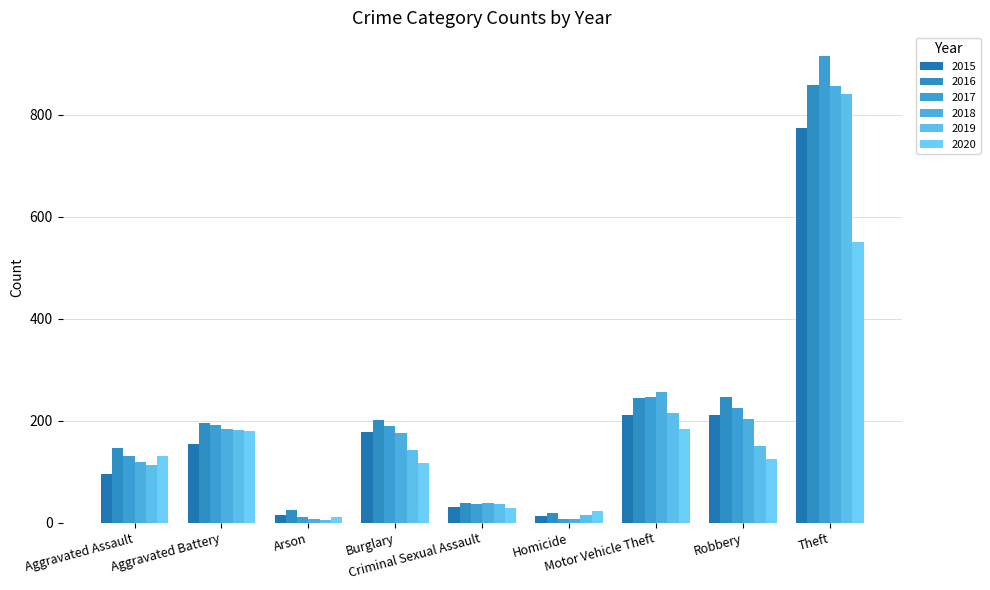

How many data points does each series have?

9